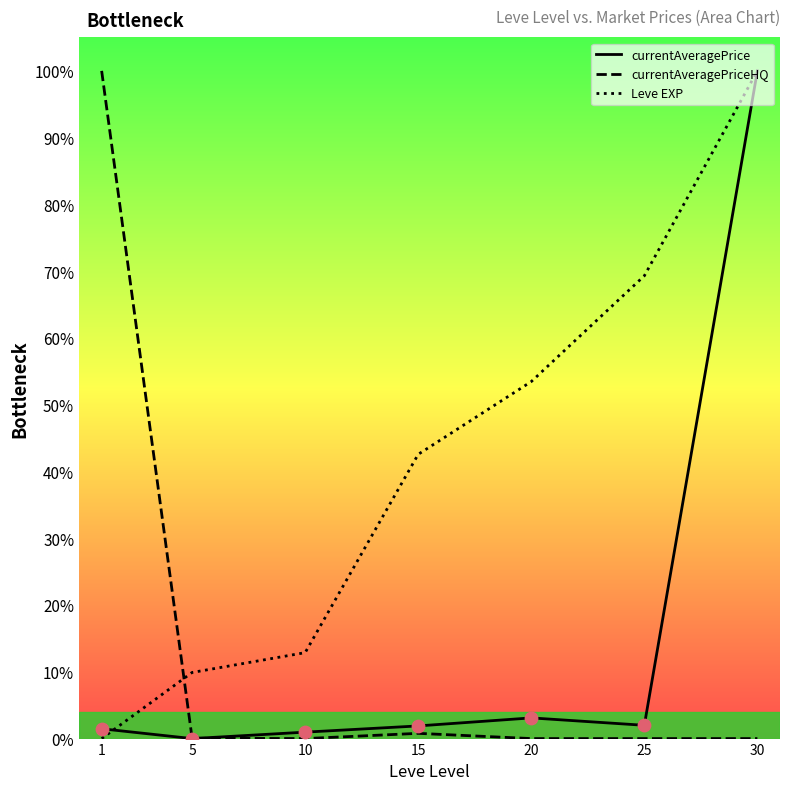

Which series has the largest total across all categories?

Leve EXP